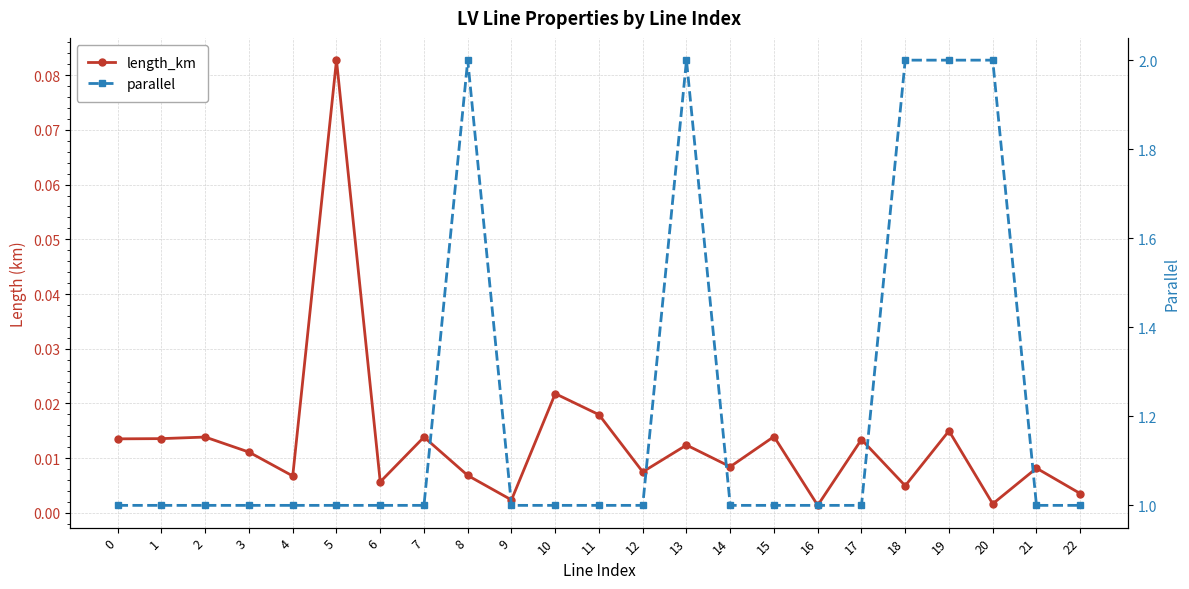

List the labels in order of parallel value, largest first.

8, 13, 18, 19, 20, 0, 1, 2, 3, 4, 5, 6, 7, 9, 10, 11, 12, 14, 15, 16, 17, 21, 22